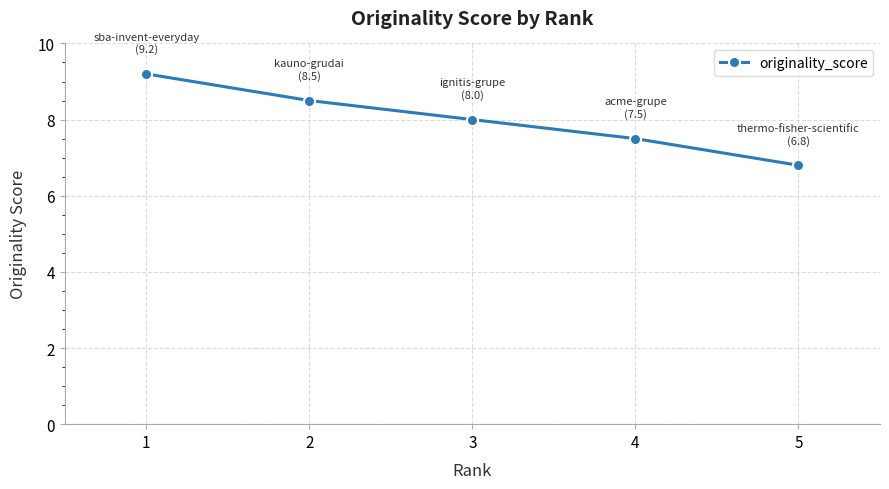

What is the maximum value shown in the chart?

9.2